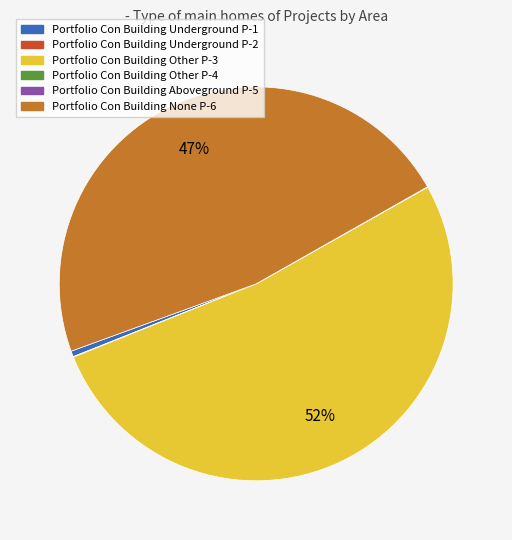

Is there any slice that represents more than half of the pie?

Yes